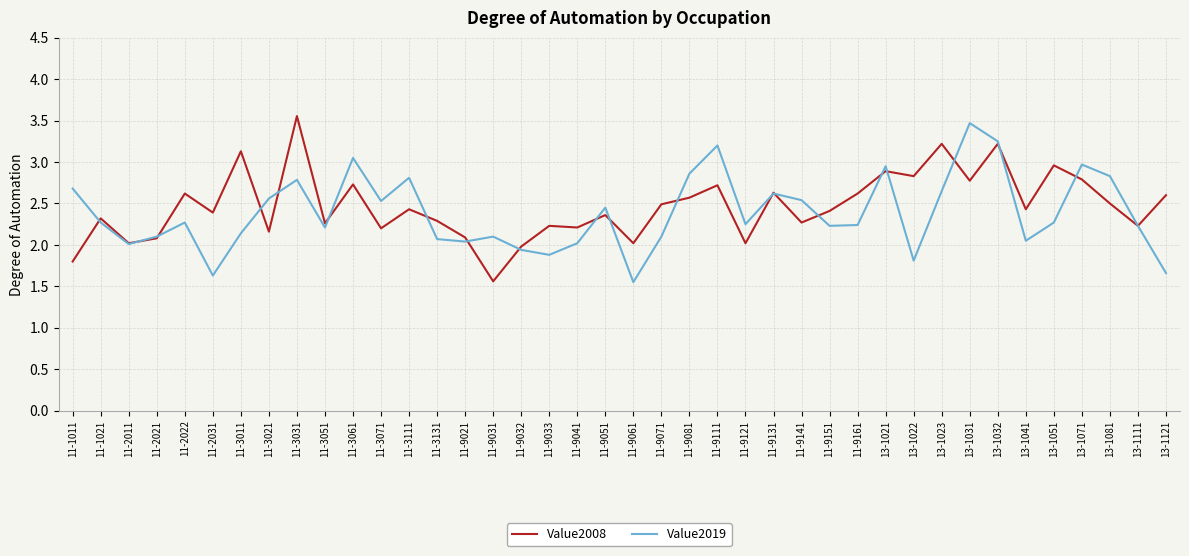

True or false: Value2019 has more than 2 points higher than both neighbors.

True